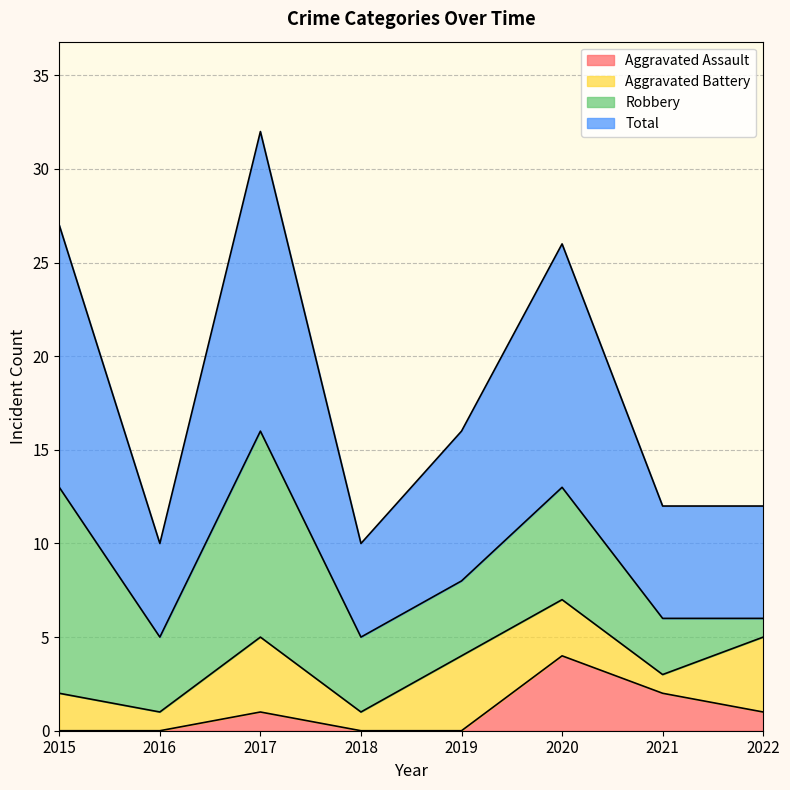

What is the maximum value shown in the chart?

32